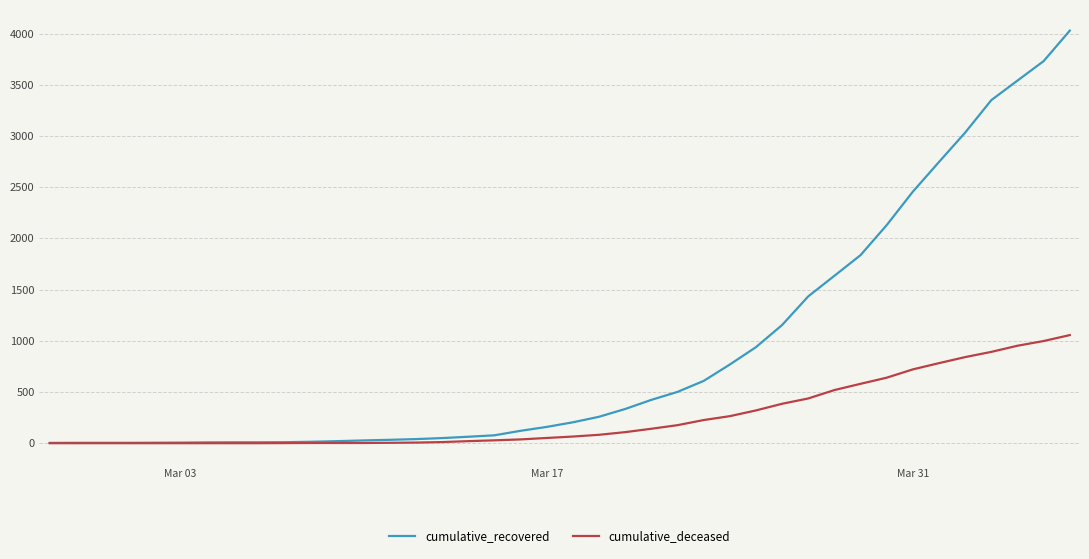

How many lines are shown in the chart?

2